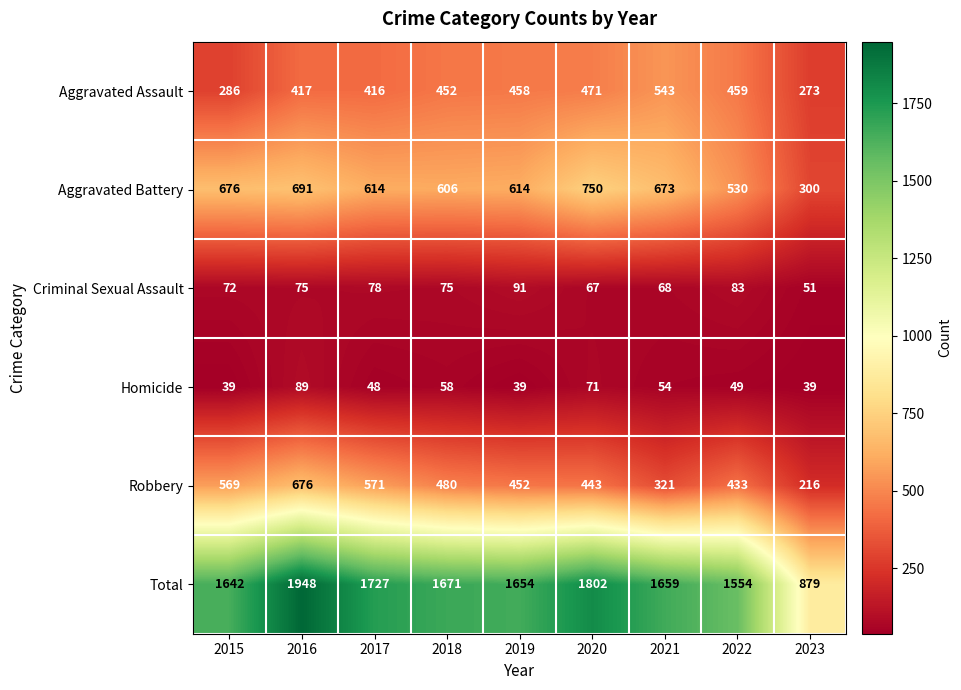

What is the sum of all Robbery values?

4161